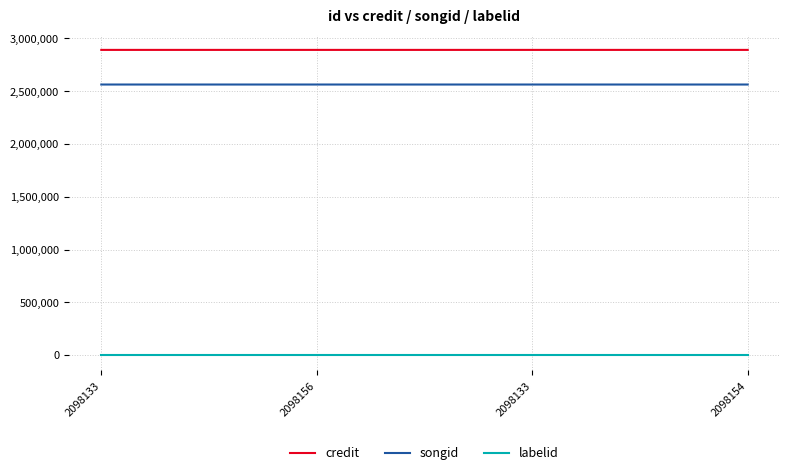

At which label is labelid closest to -1?

2098133